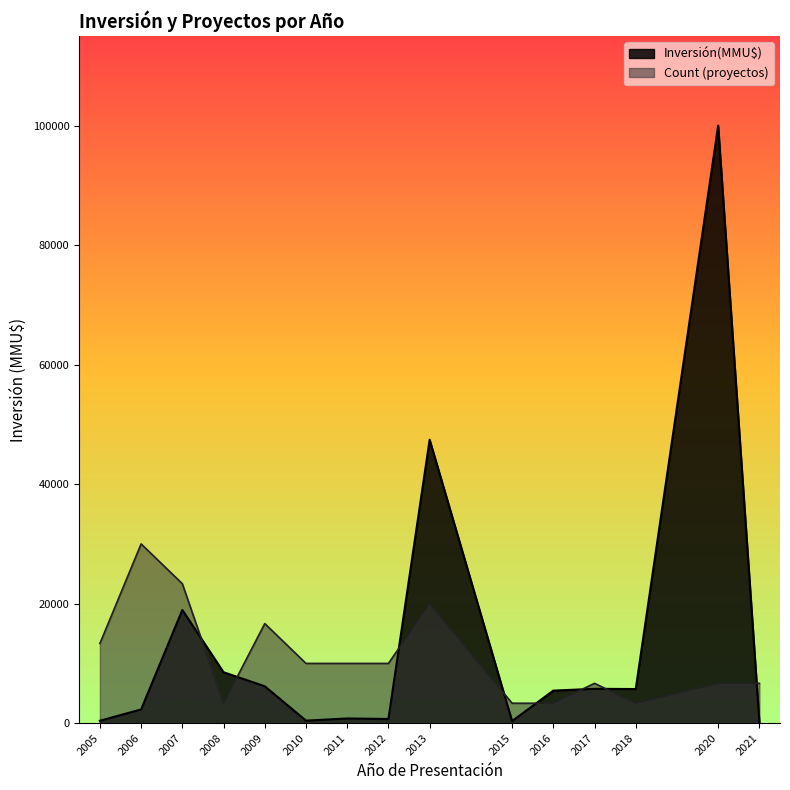

Rank the series by their maximum value, from lowest to highest.

Count (proyectos), Inversión(MMU$)